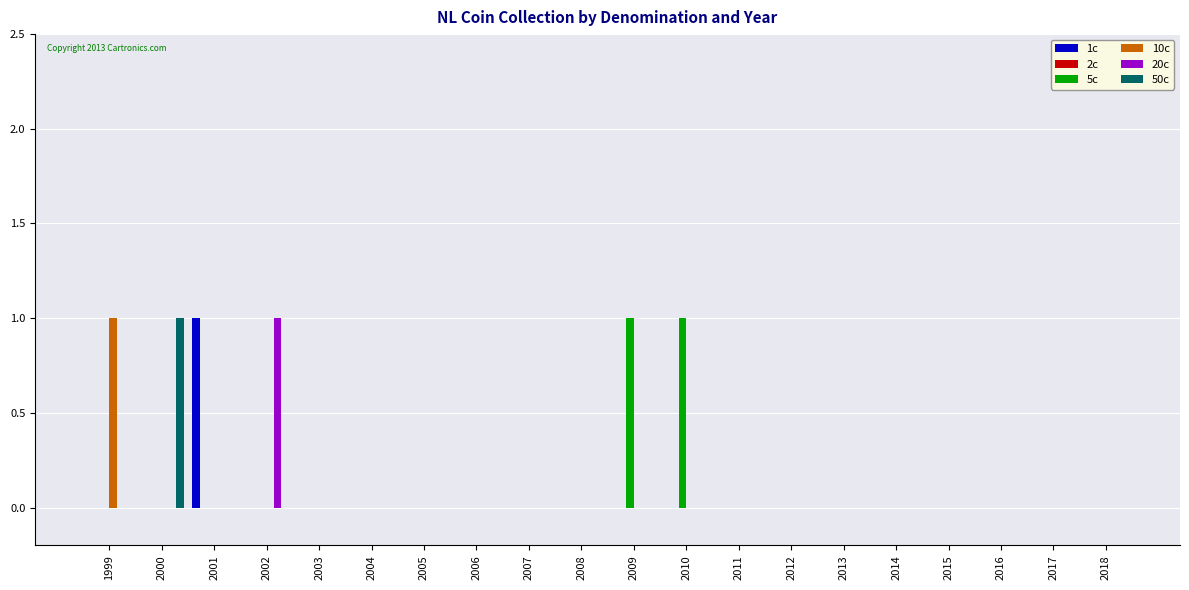

What is the greatest value displayed?

1